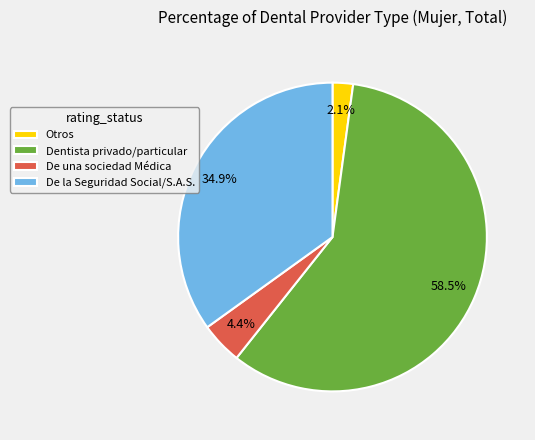

Does Otros represent more than half of the total?

No